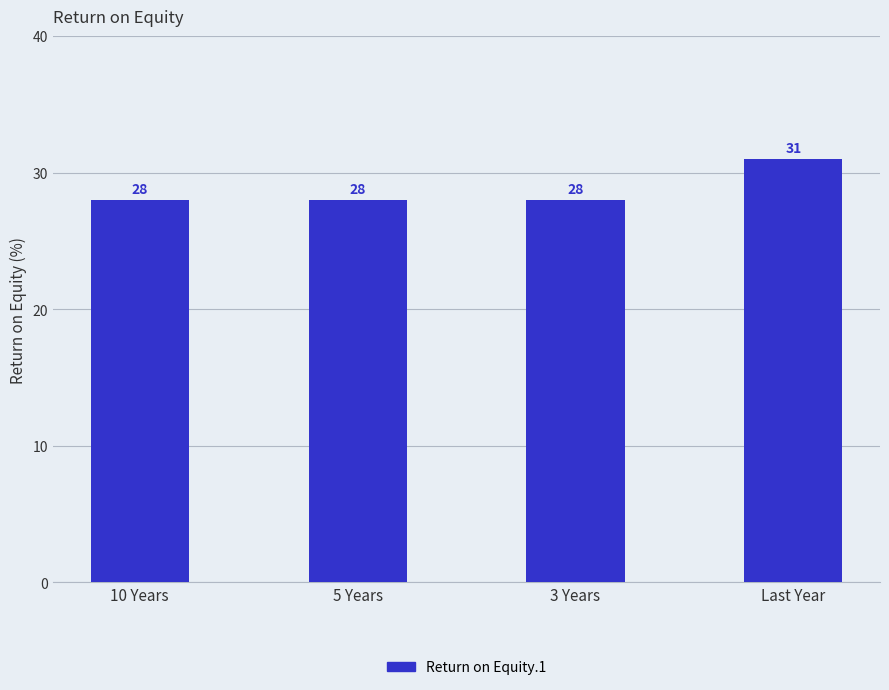

What is the approximate value at 5 Years?

28